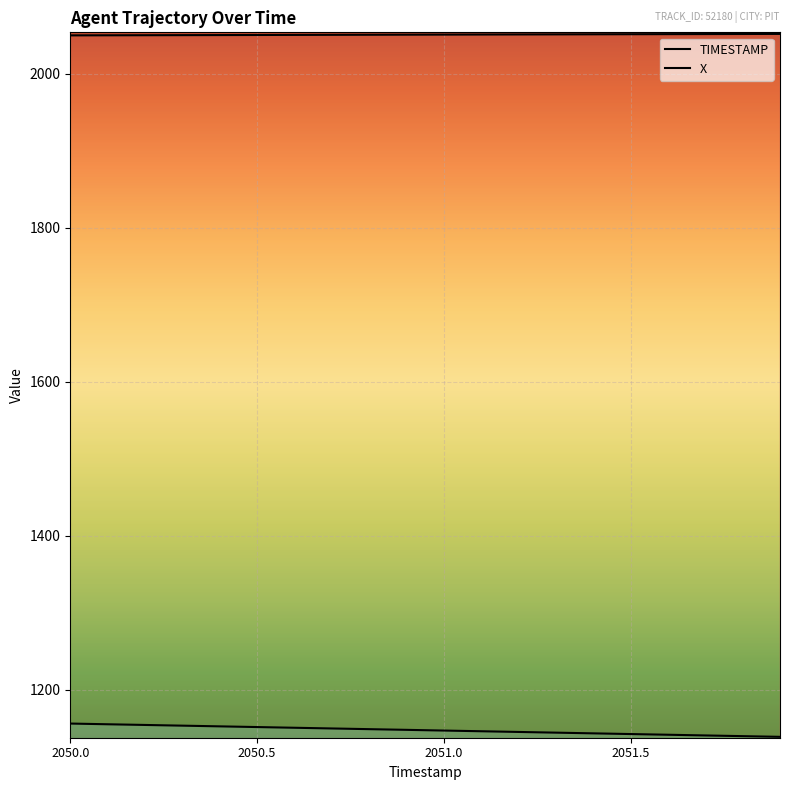

How many lines are shown in the chart?

2